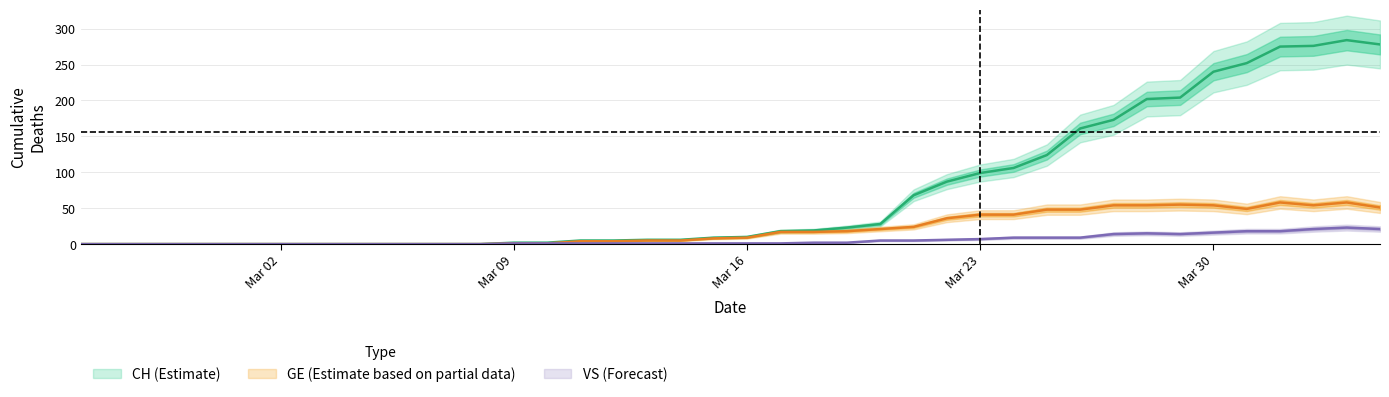

True or false: GE and CH intersect in this chart.

False